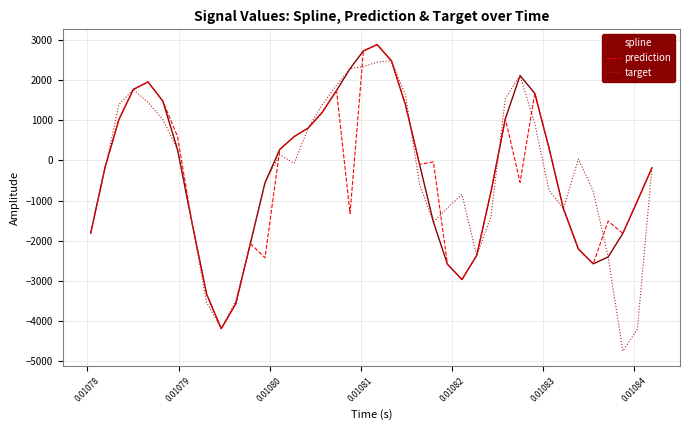

What is the minimum value shown in the chart?

-4754.5